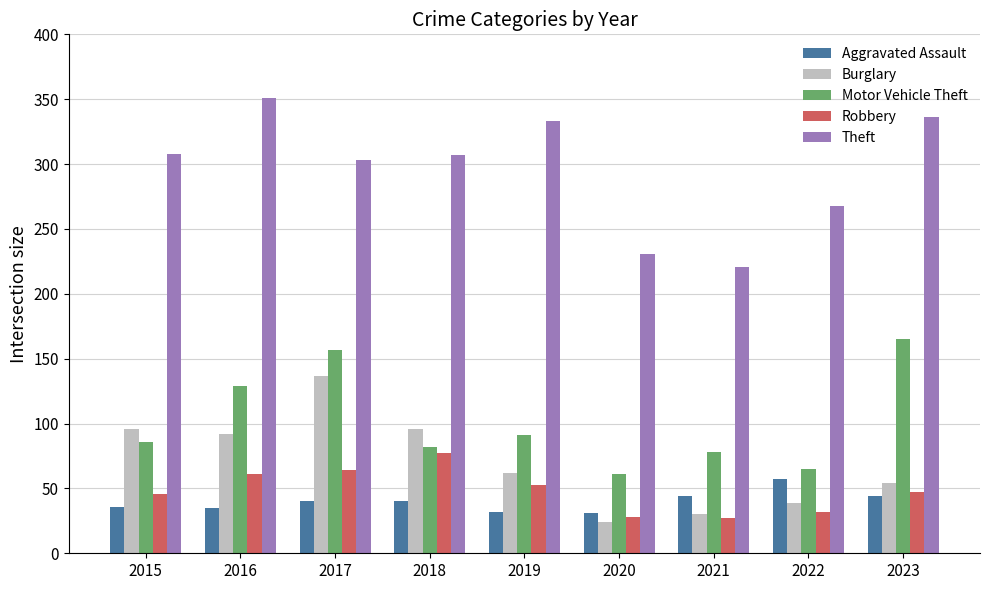

What are all the series names shown in the legend?

Aggravated Assault, Burglary, Motor Vehicle Theft, Robbery, Theft